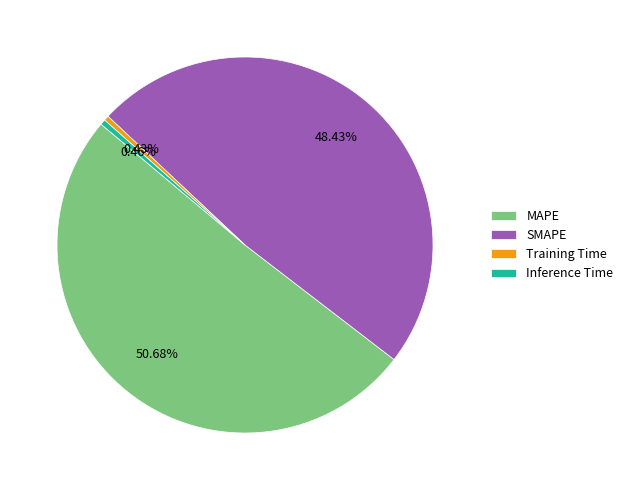

How many segments does this pie chart have?

4